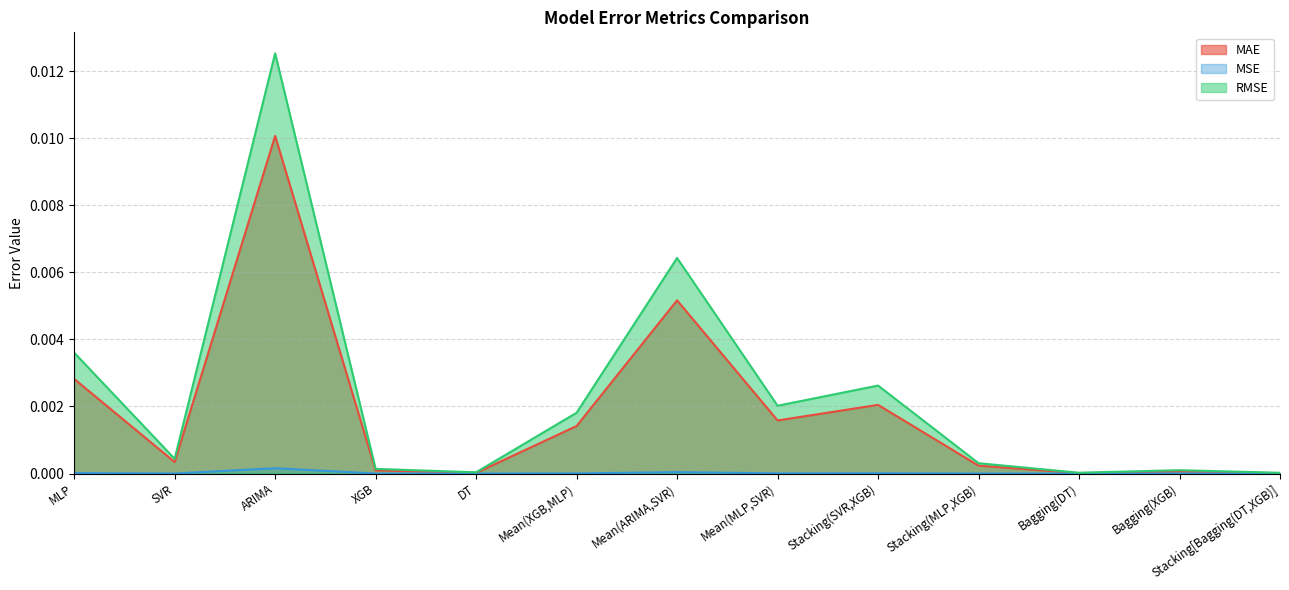

At how many categories does at least one series exceed 0?

13